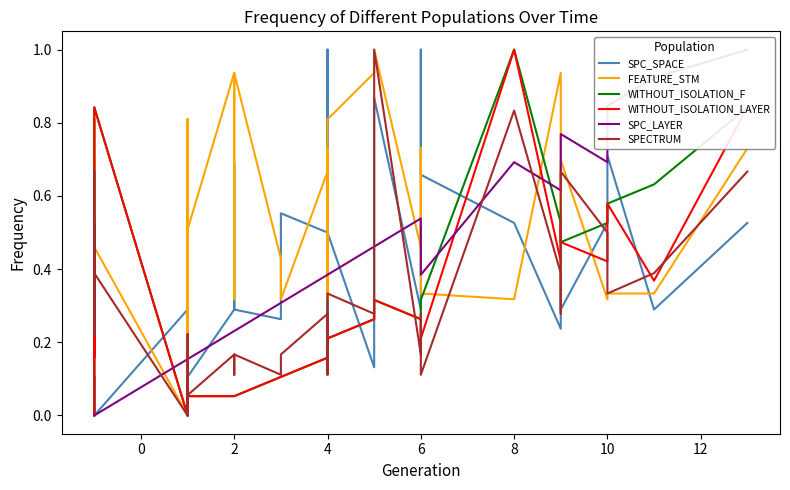

What is the average value of the WITHOUT_ISOLATION_LAYER series?

0.3